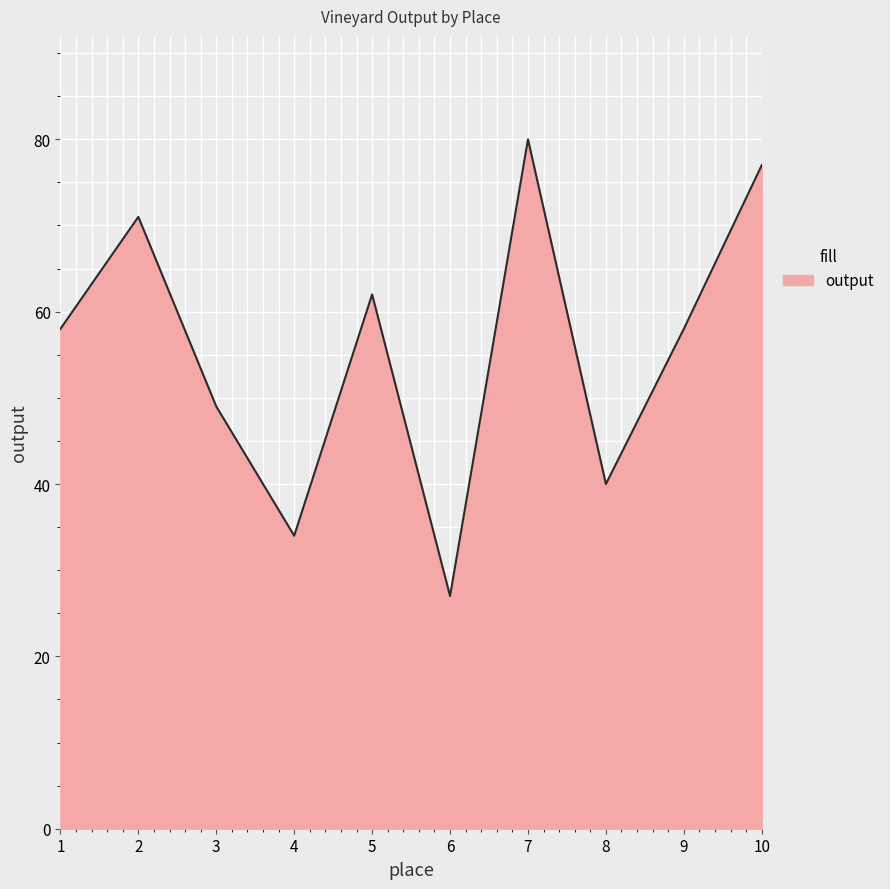

What is the difference between the values at 5 and 4?

28